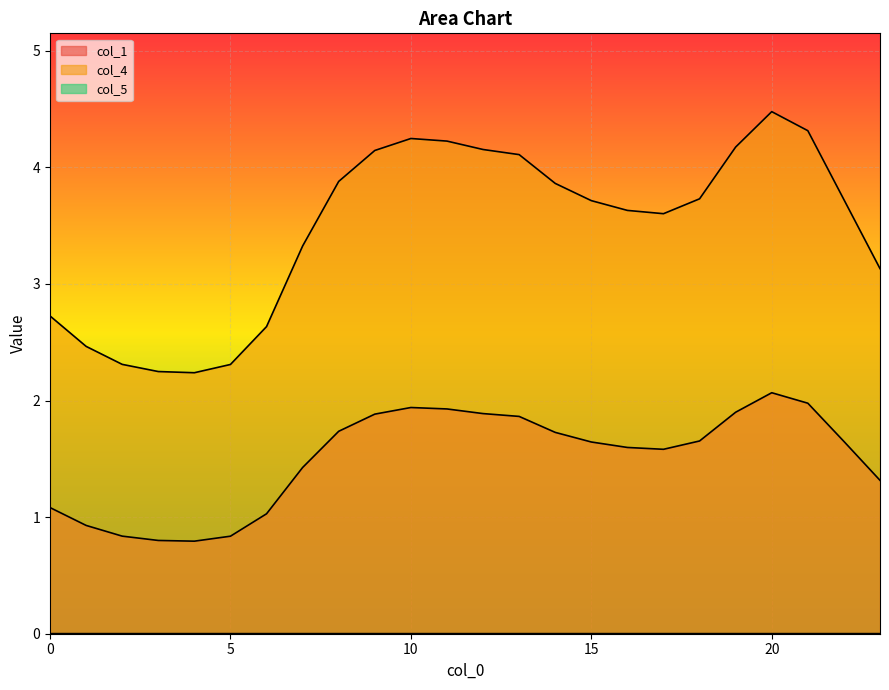

Which category has the highest value across all series?

20